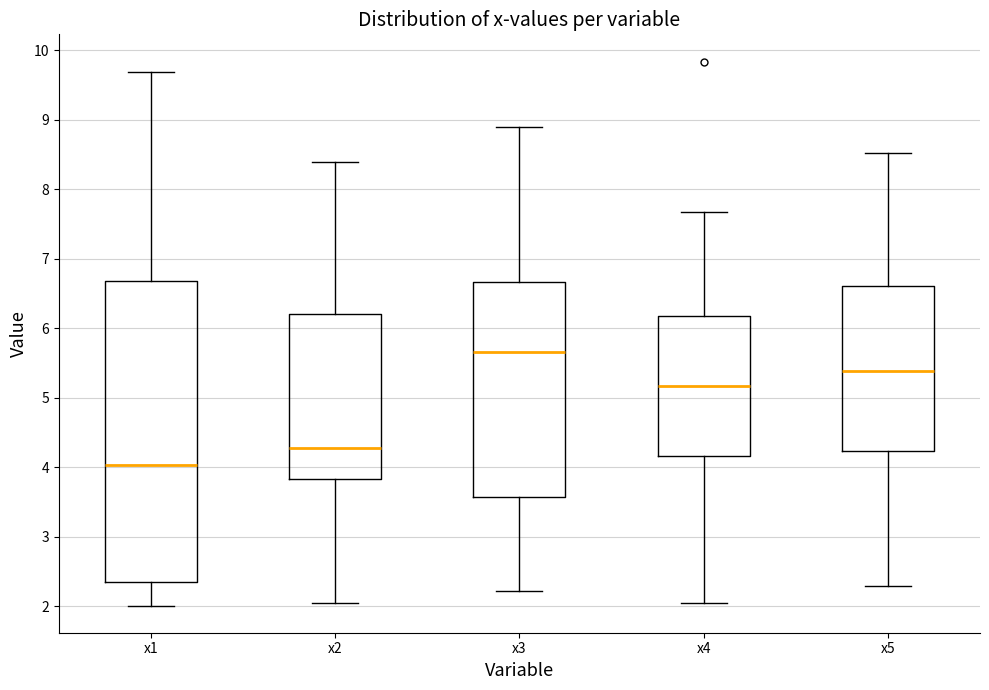

Which box is the tallest, from its lower edge to its upper edge?

x1